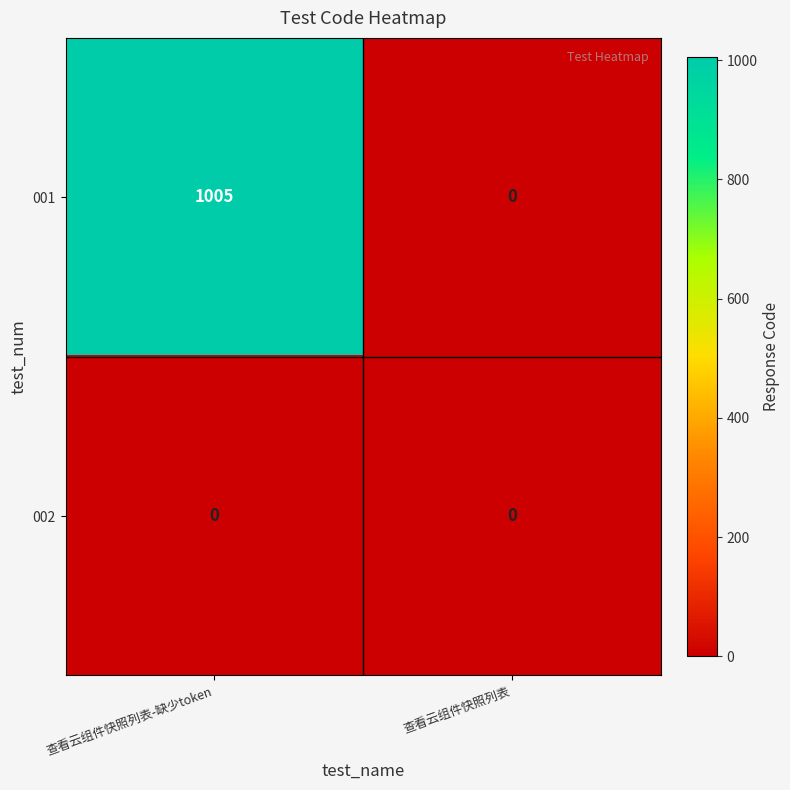

Rank the series at 查看云组件快照列表-缺少token from highest to lowest value.

001, 002